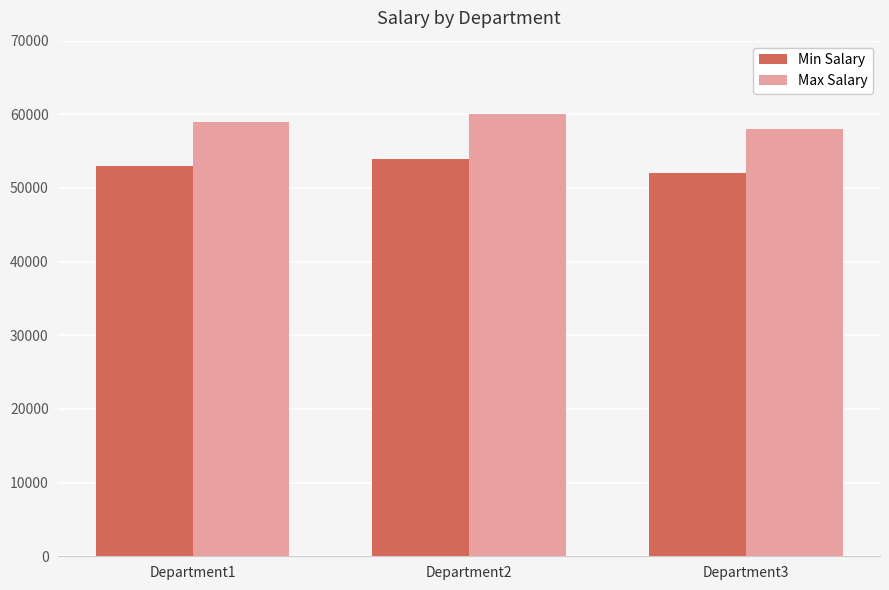

What is the sum of all Min Salary values?

159000